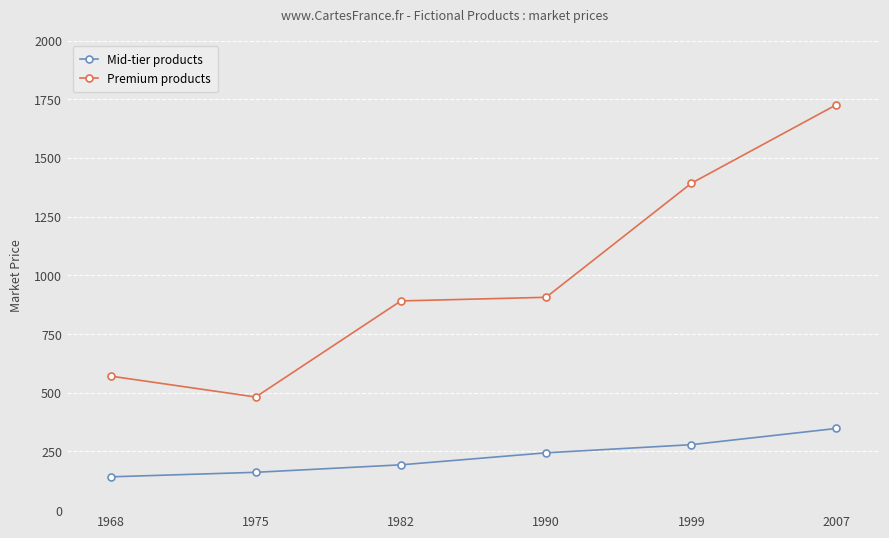

What is the highest value of the Mid-tier products series?

347.9